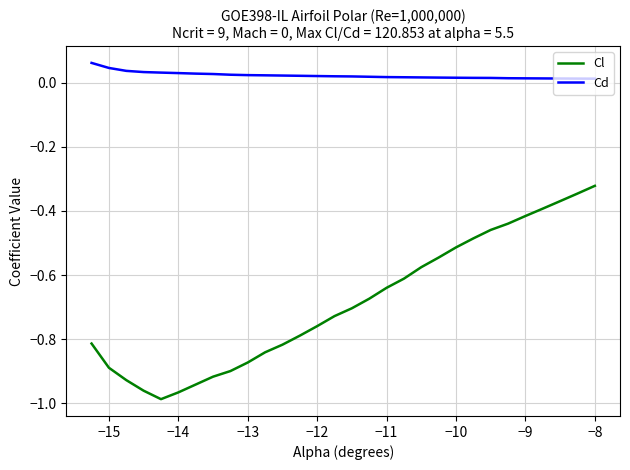

Which series has the largest total across all categories?

Cd